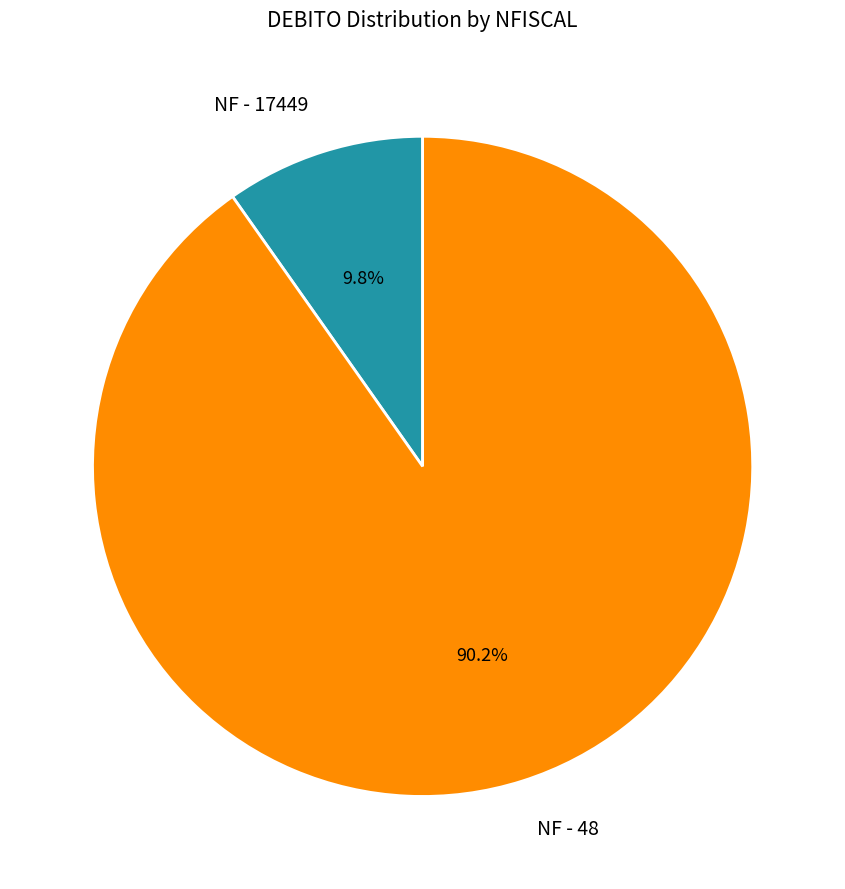

How many segments does this pie chart have?

2